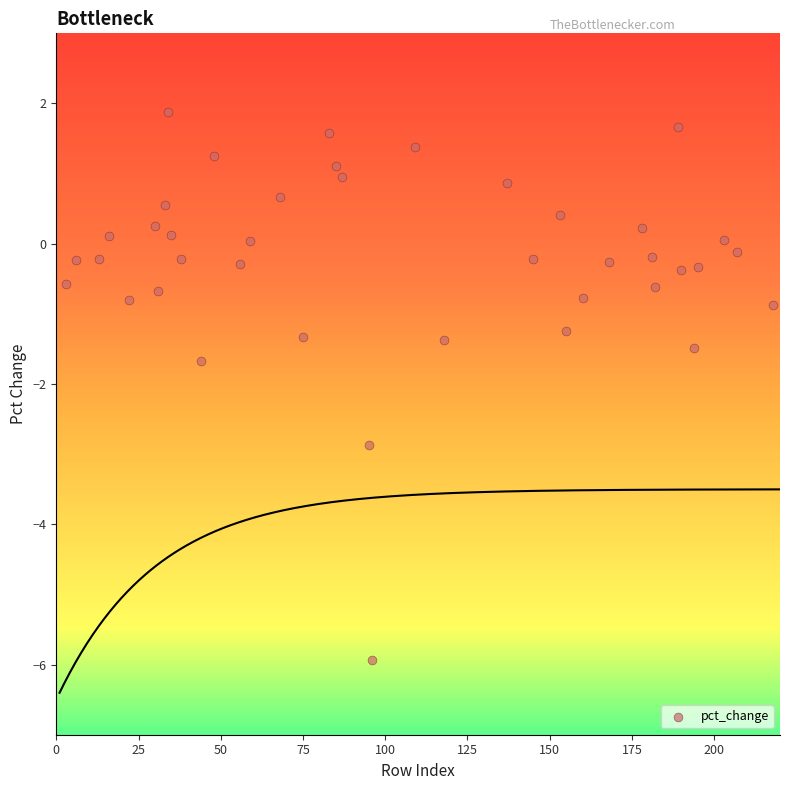

What is the range of X values (max minus min)?

215.0